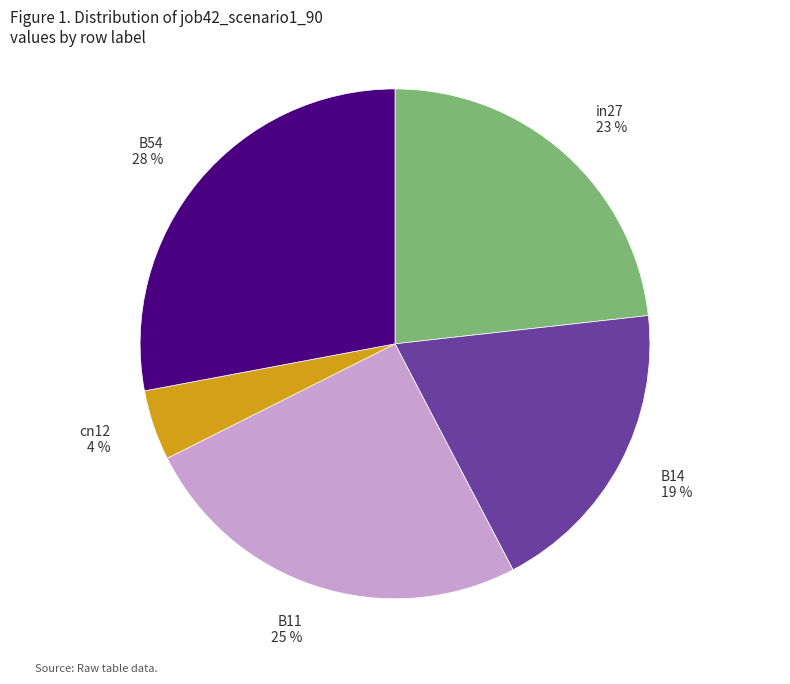

Is B14 the majority of the pie?

No